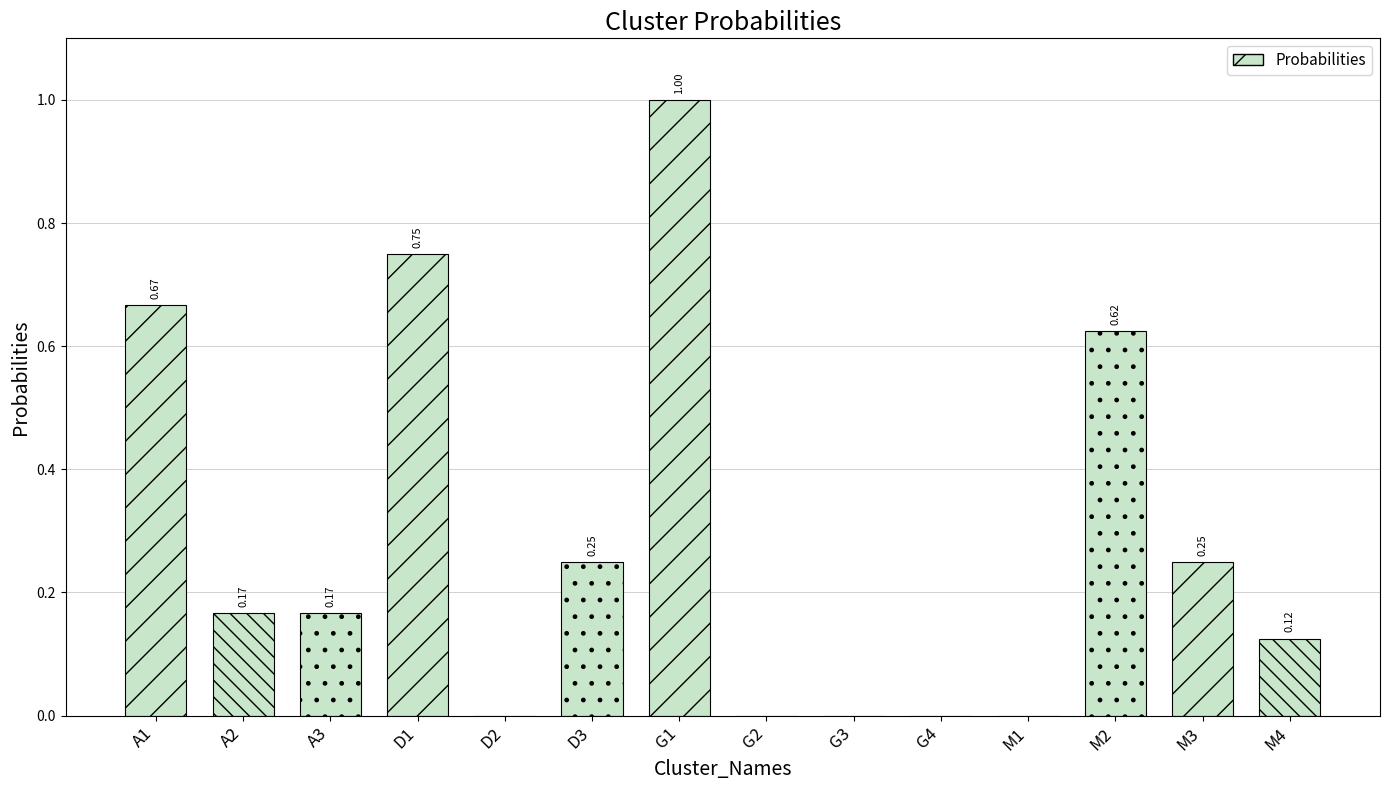

Which has a higher value, A1 or A2?

A1